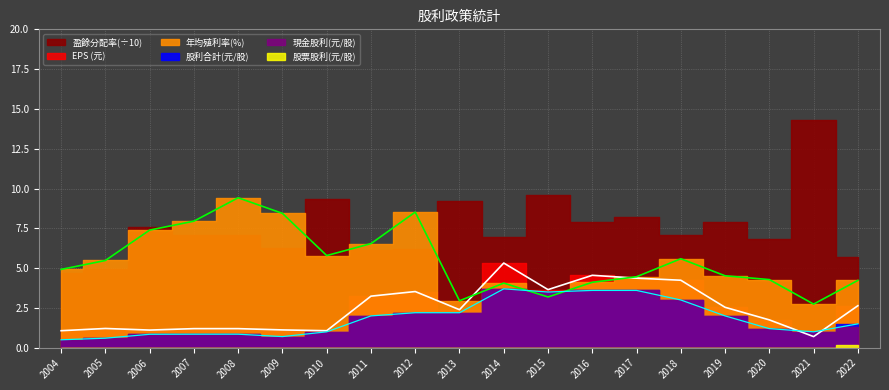

What is the average value of the EPS series?

2.5